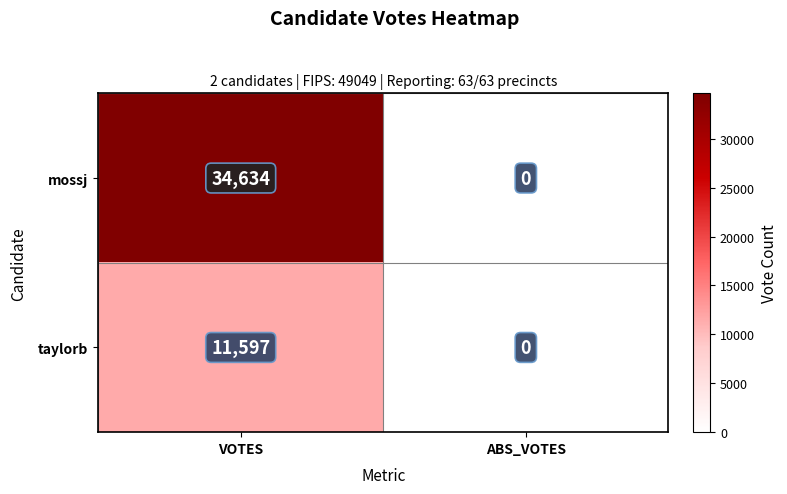

Reading left to right, transcribe all the data shown in this chart.

mossj: VOTES=34634	ABS_VOTES=0
taylorb: VOTES=11597	ABS_VOTES=0